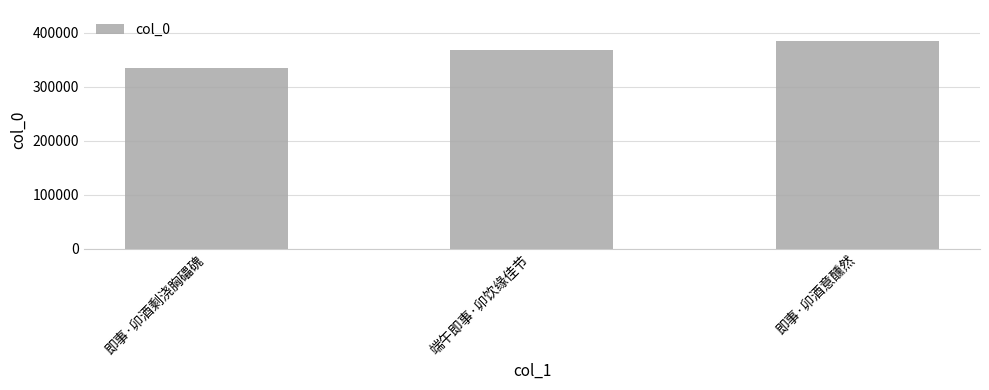

Which has a higher value, 即事·卯酒意醺然 or 端午即事·卯饮缘佳节?

即事·卯酒意醺然